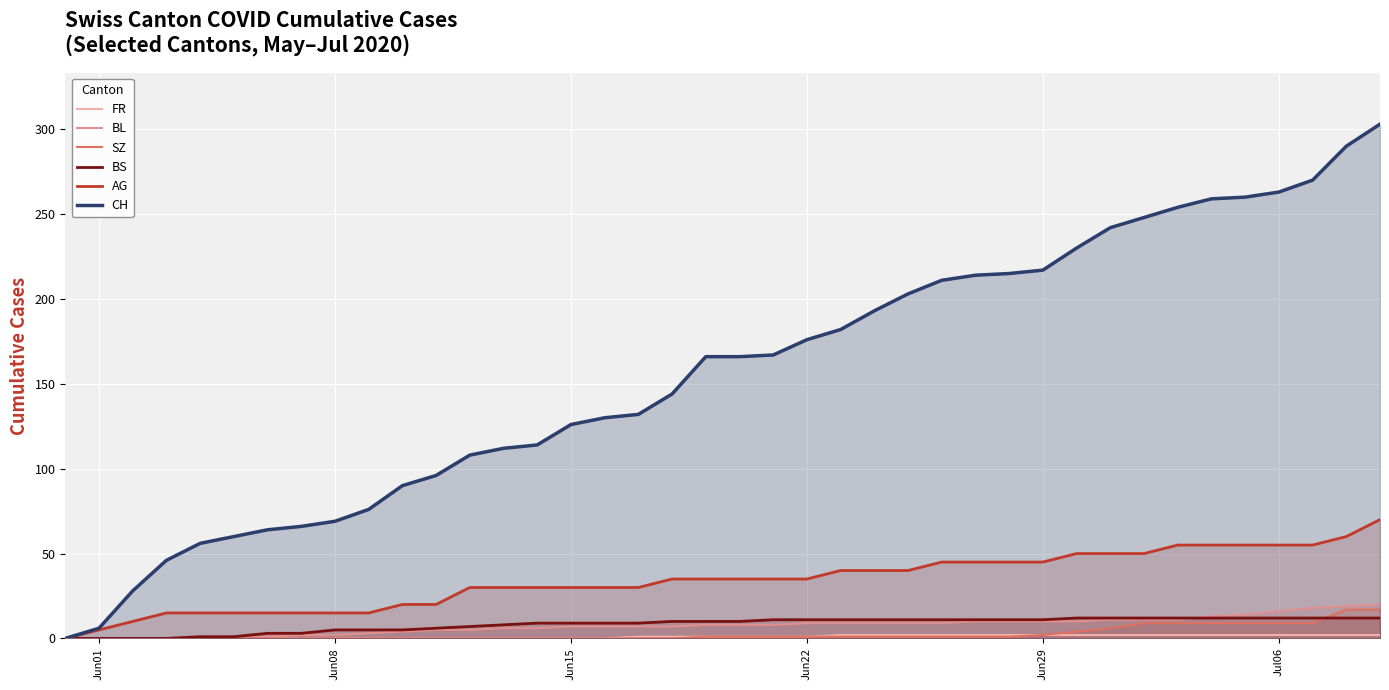

The BL series shows 10 at Jun29. True or false?

True